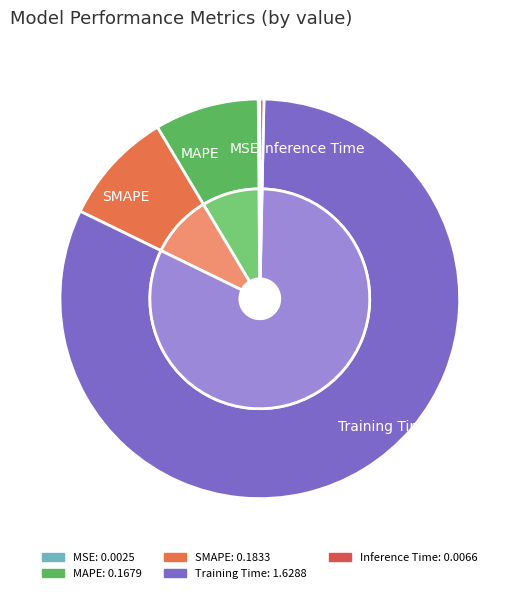

Is MSE the majority of the pie?

No